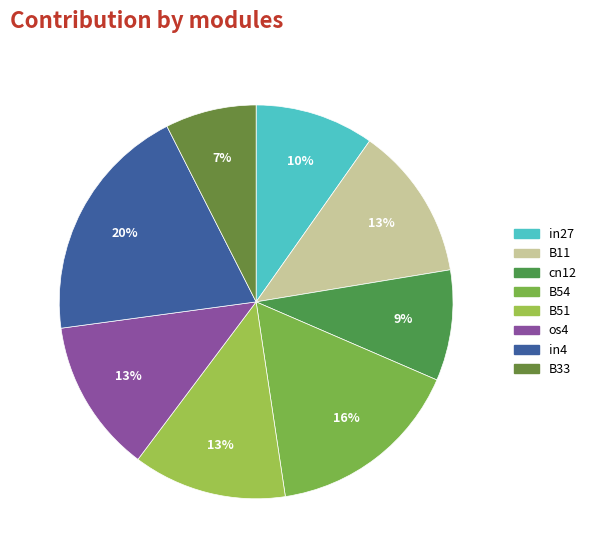

True or false: B51 accounts for 26% of the total.

False